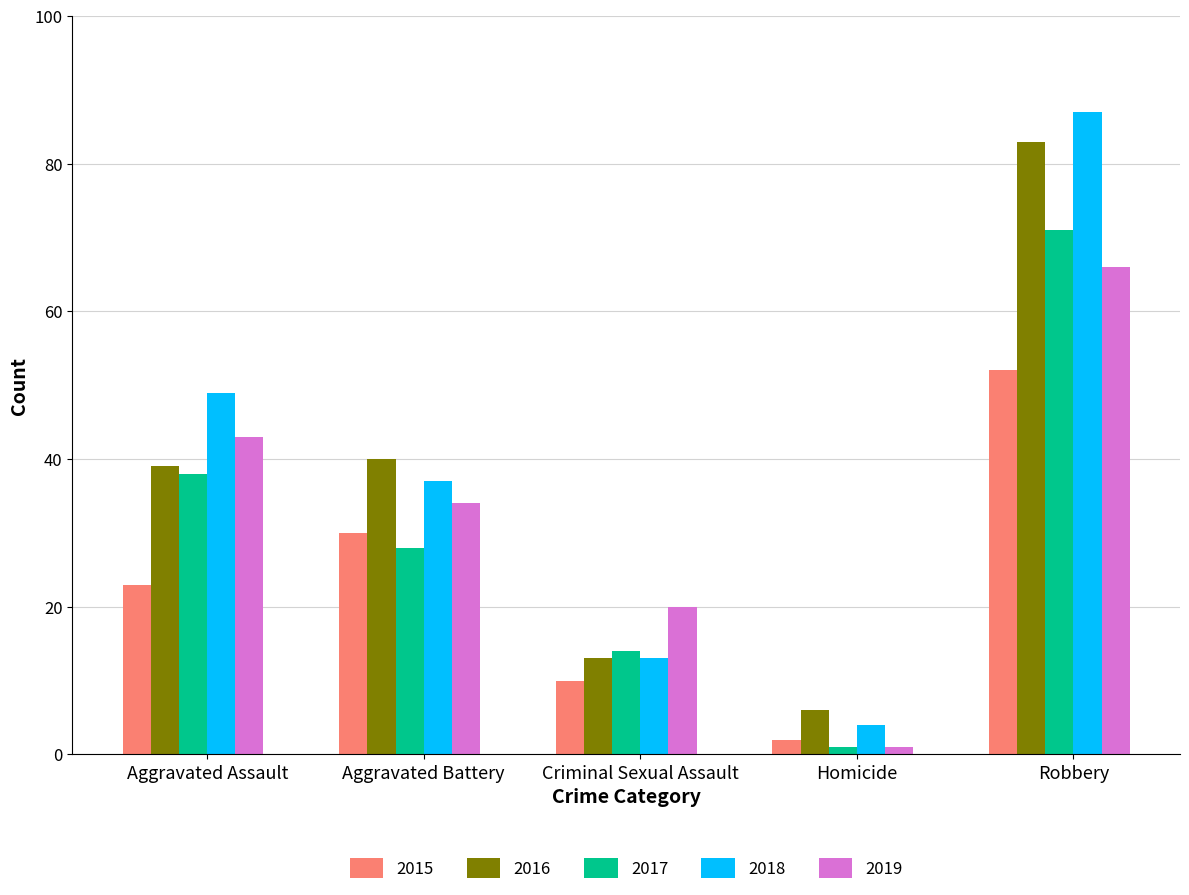

How many data points in 2016 are less than 39?

2